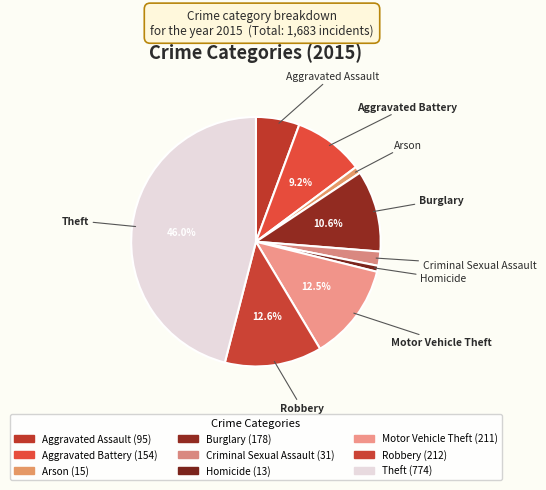

To the nearest percent, what is the difference between the Homicide and Burglary slice percentages?

10%